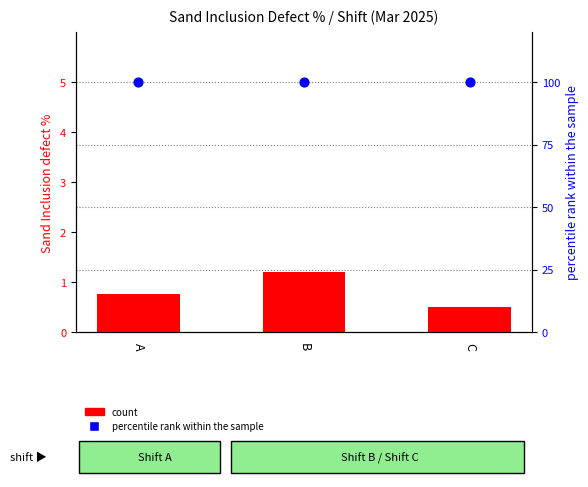

At how many categories does at least one series exceed 33?

3